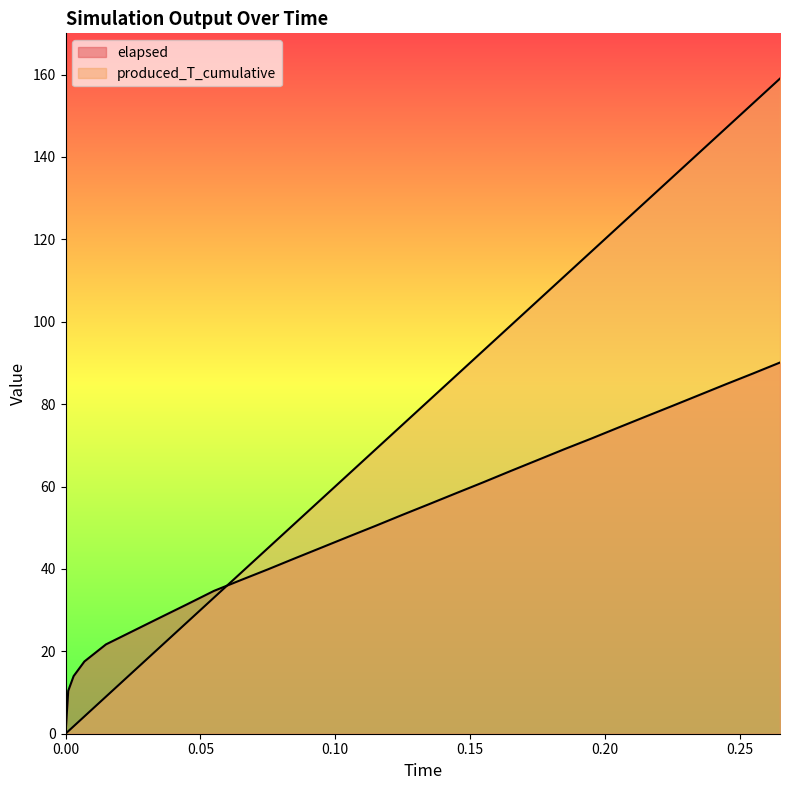

After their last crossing, which series has the higher values: produced_T_cumulative or elapsed?

produced_T_cumulative